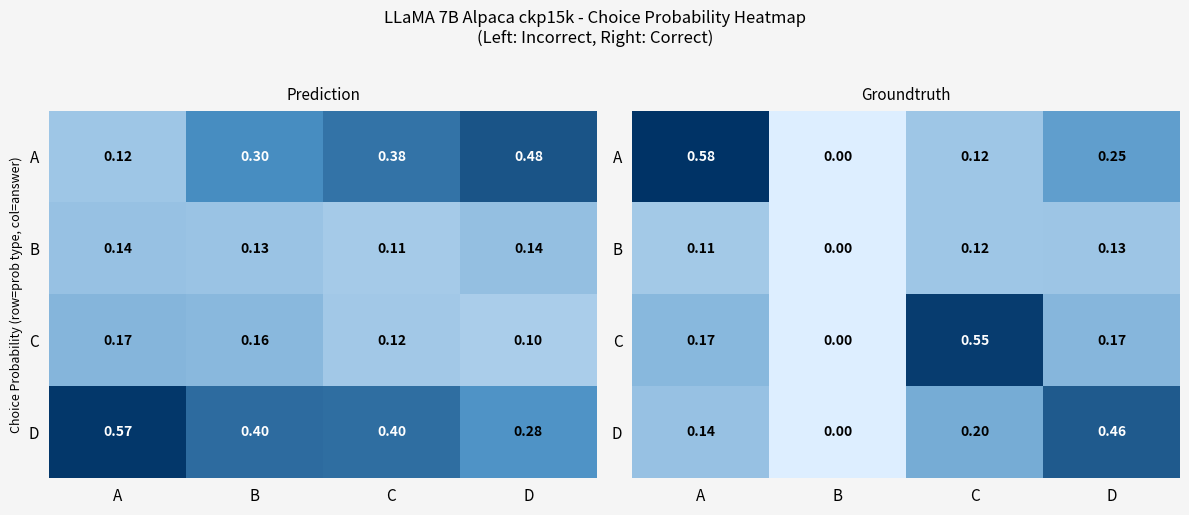

List the series in order of their peak value, lowest first.

B, D, C, A